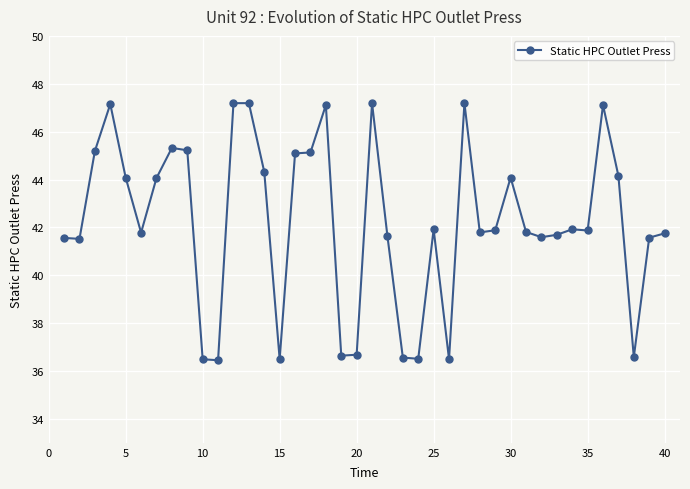

True or false: there are more than 0 points higher than both neighbors.

True